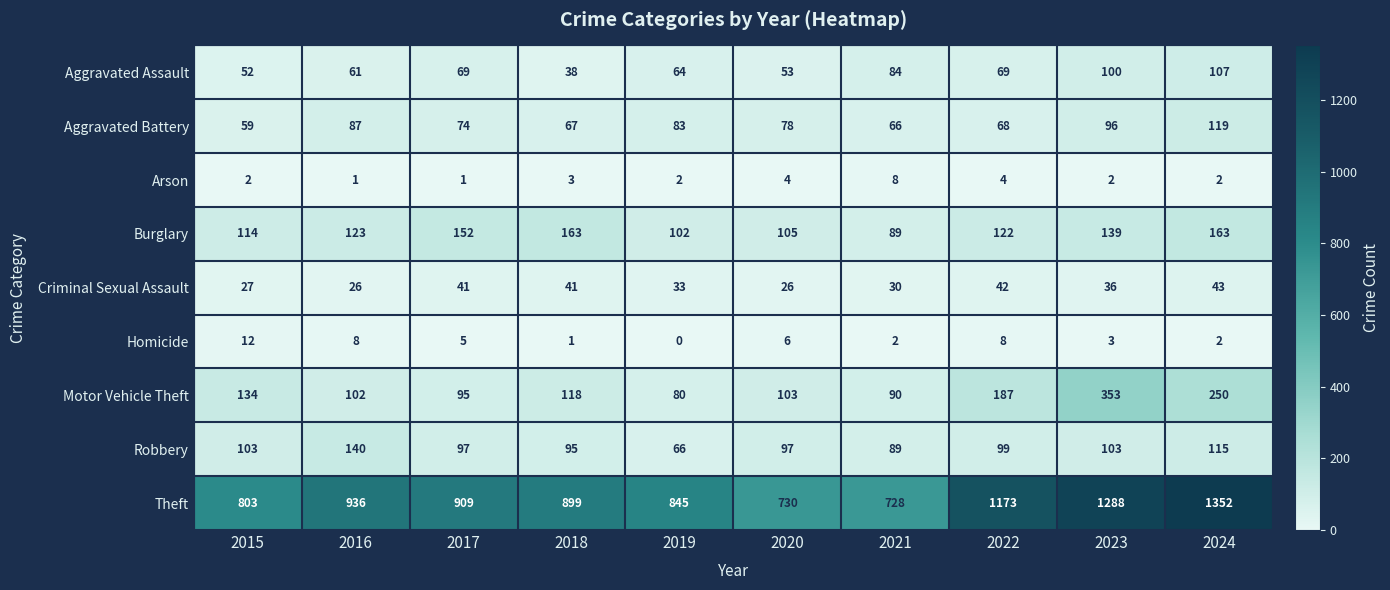

Where does the Aggravated Battery series first go above 78?

2016